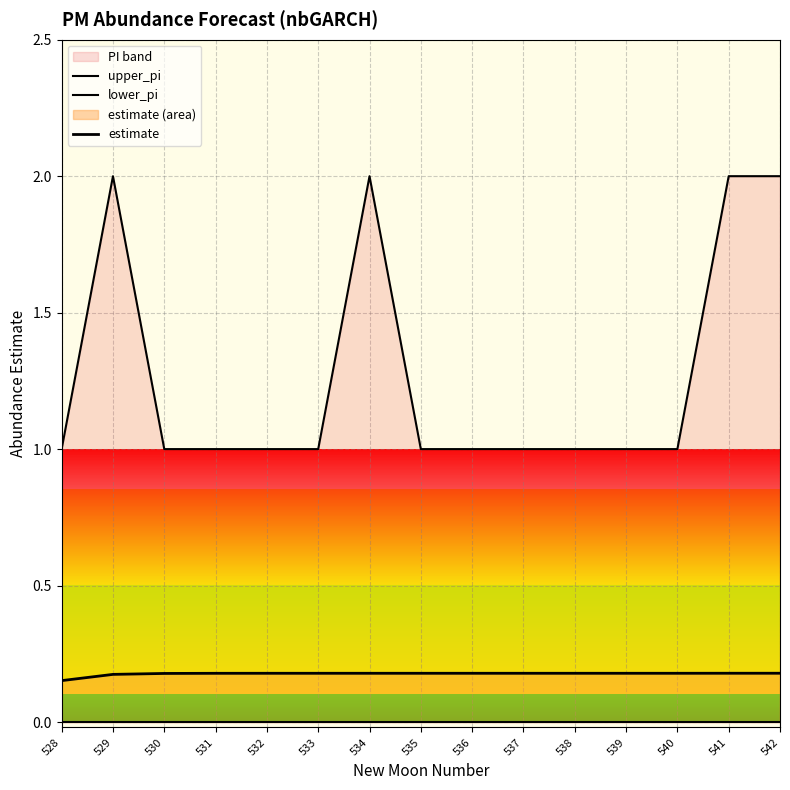

What is the difference between the highest and lowest values at 542?

2.0